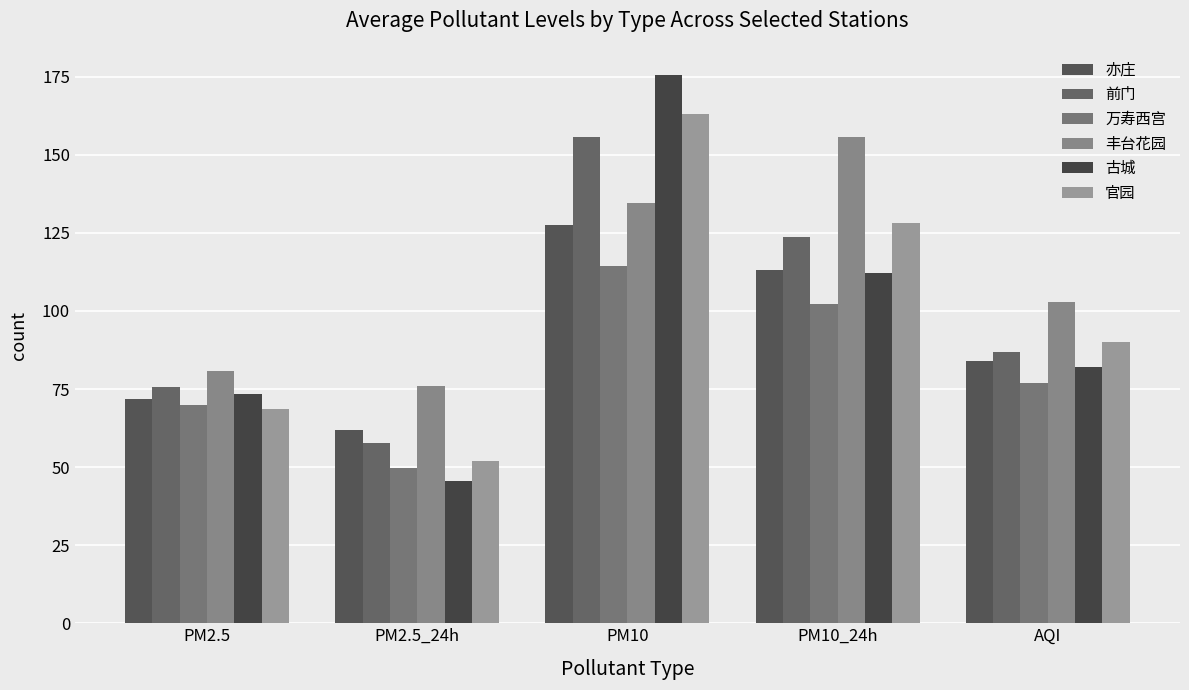

Count the number of data series in this chart.

6